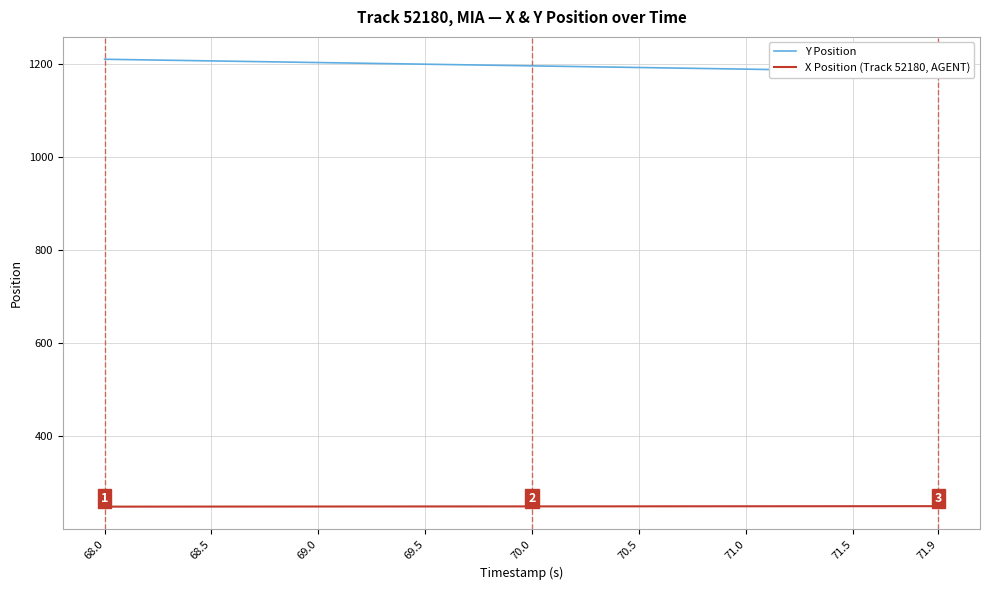

Which series has the widest spread of values?

Y Position